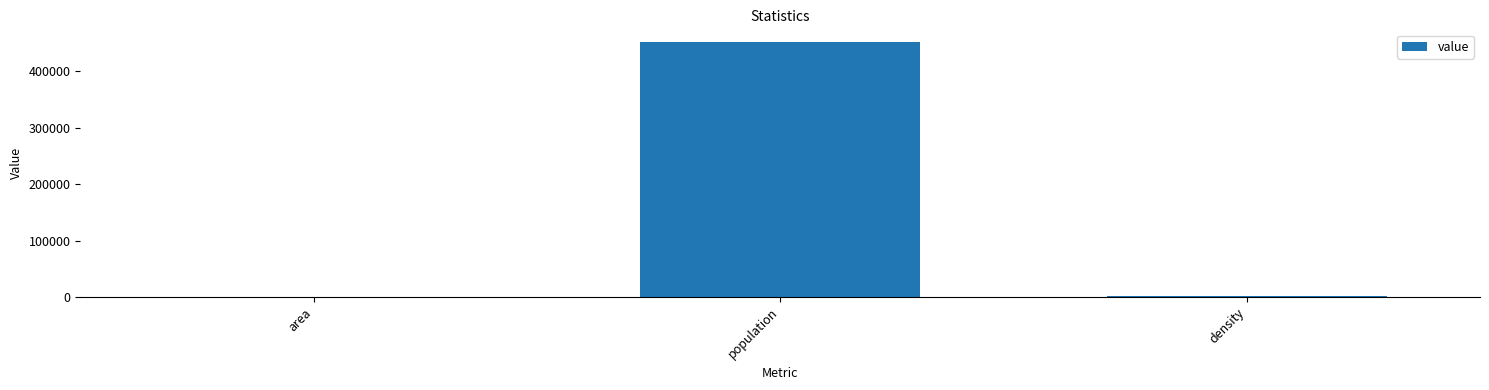

True or false: the data shows 451842.0 at population.

True